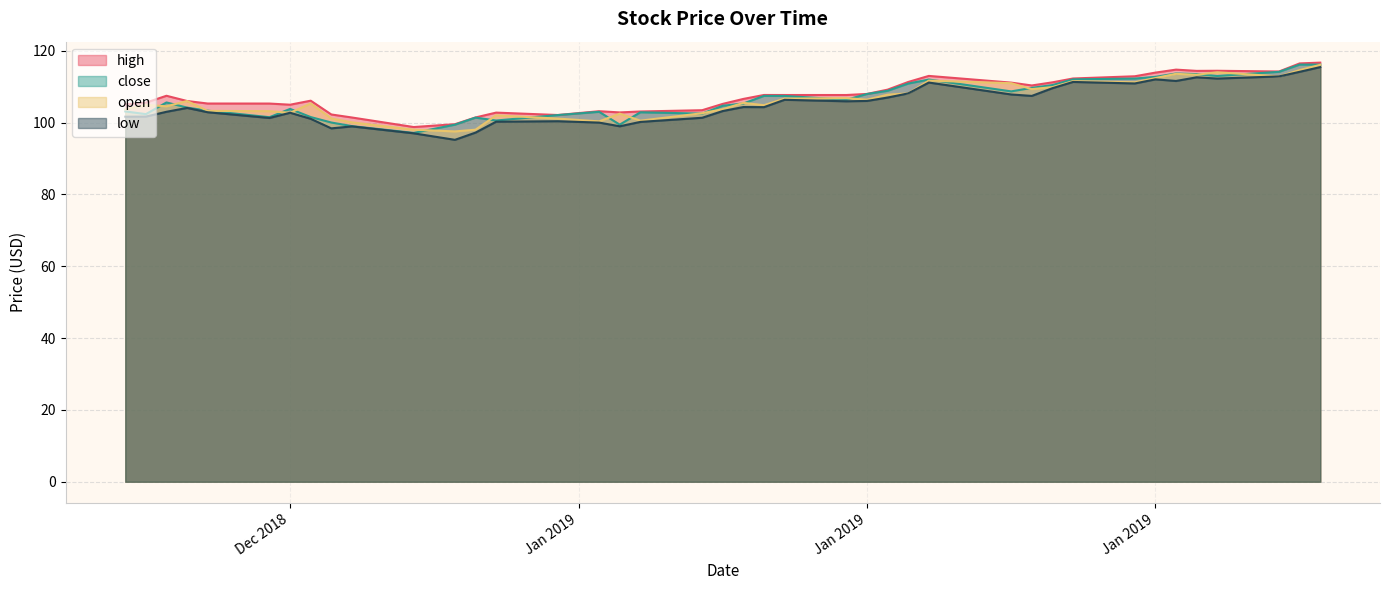

What is the value of the low point at the 39th from the left?

114.2